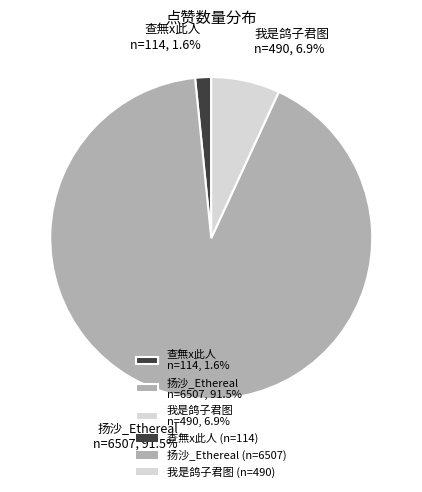

How much of the chart is everything except 扬沙_Ethereal?

8.5%